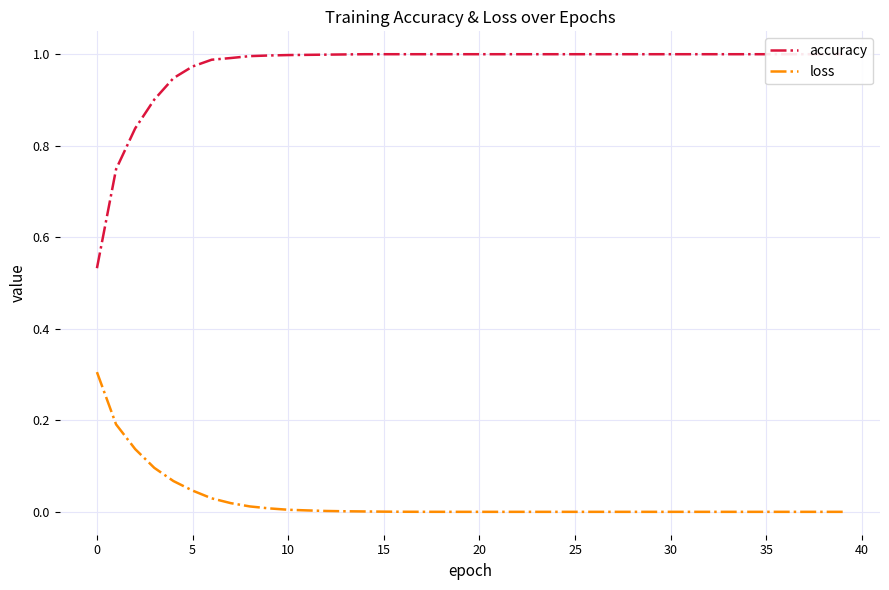

True or false: loss has a value of 0.0 at 20.

True